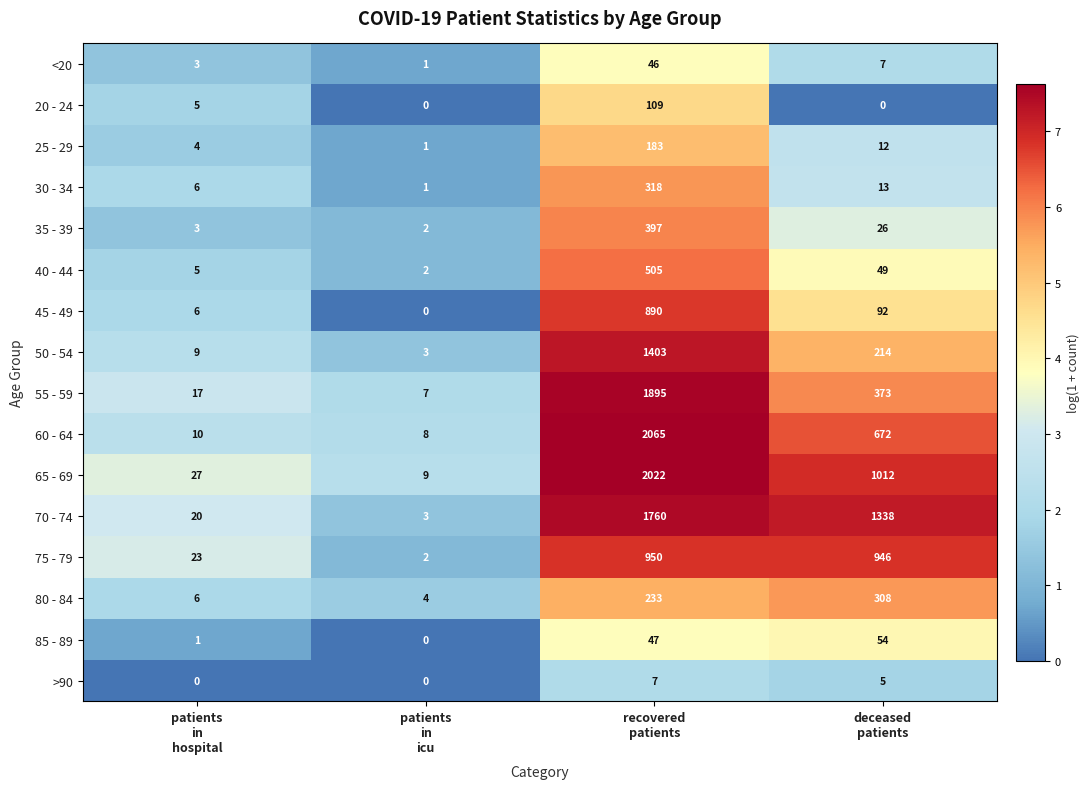

Which series has the largest range (max minus min)?

60 - 64